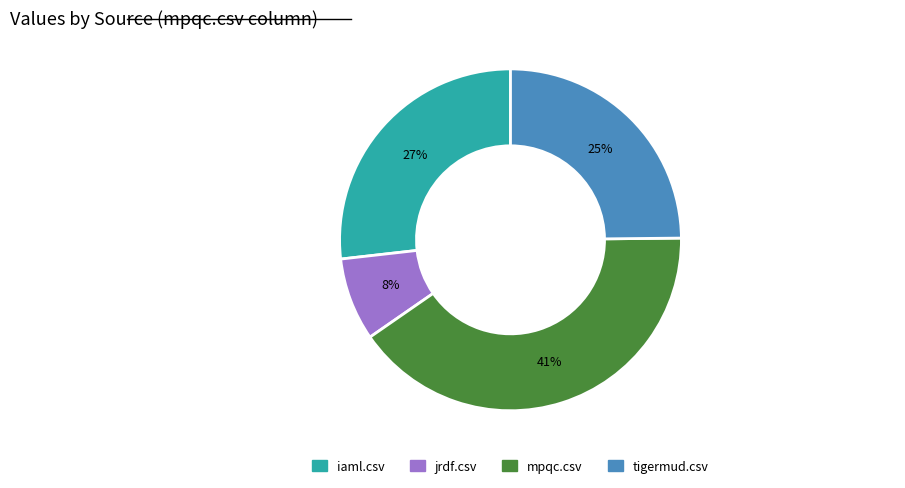

How many segments does this pie chart have?

4